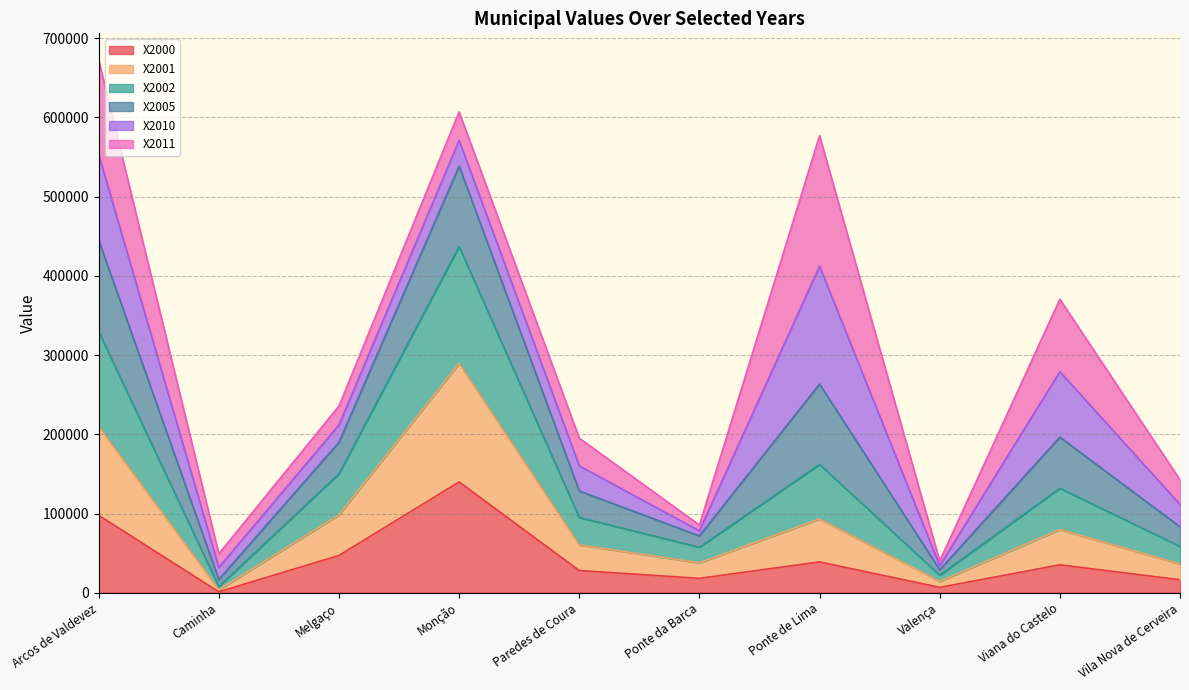

The X2000 series shows 28058.4 at Paredes de Coura. True or false?

True